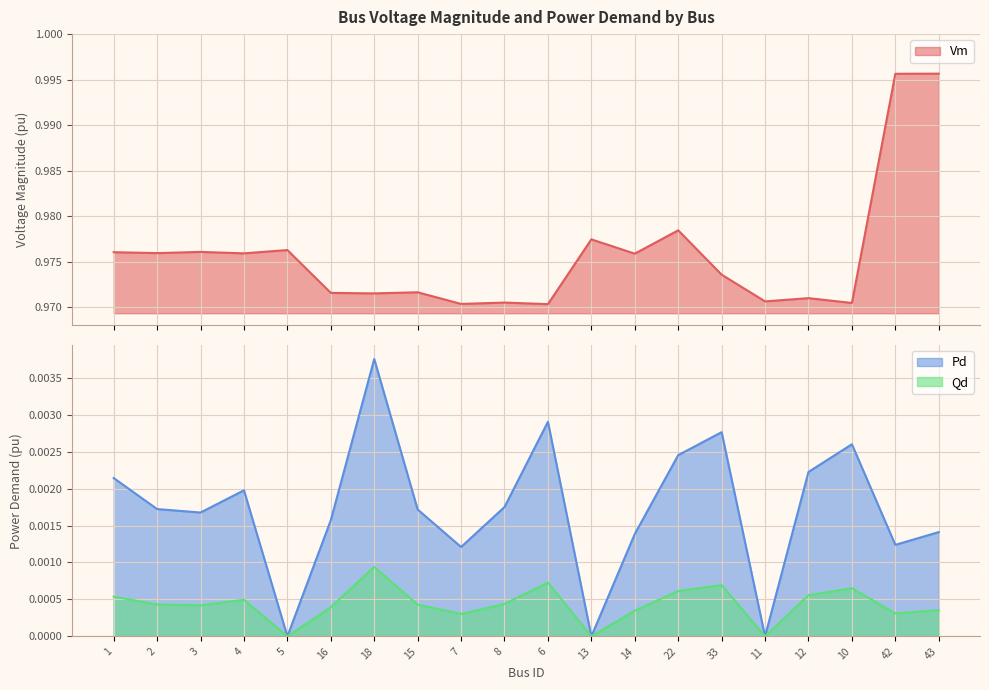

How many distinct data groups are displayed?

3